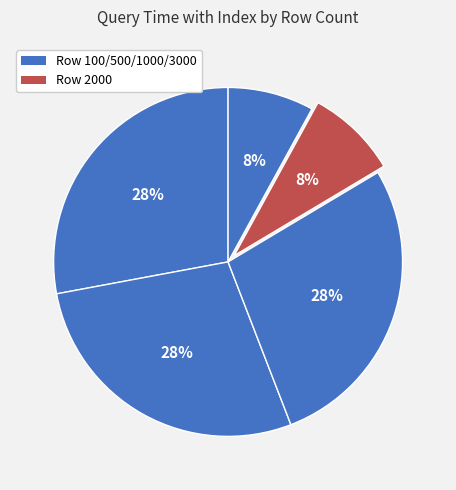

What is the largest slice in the pie chart?

500